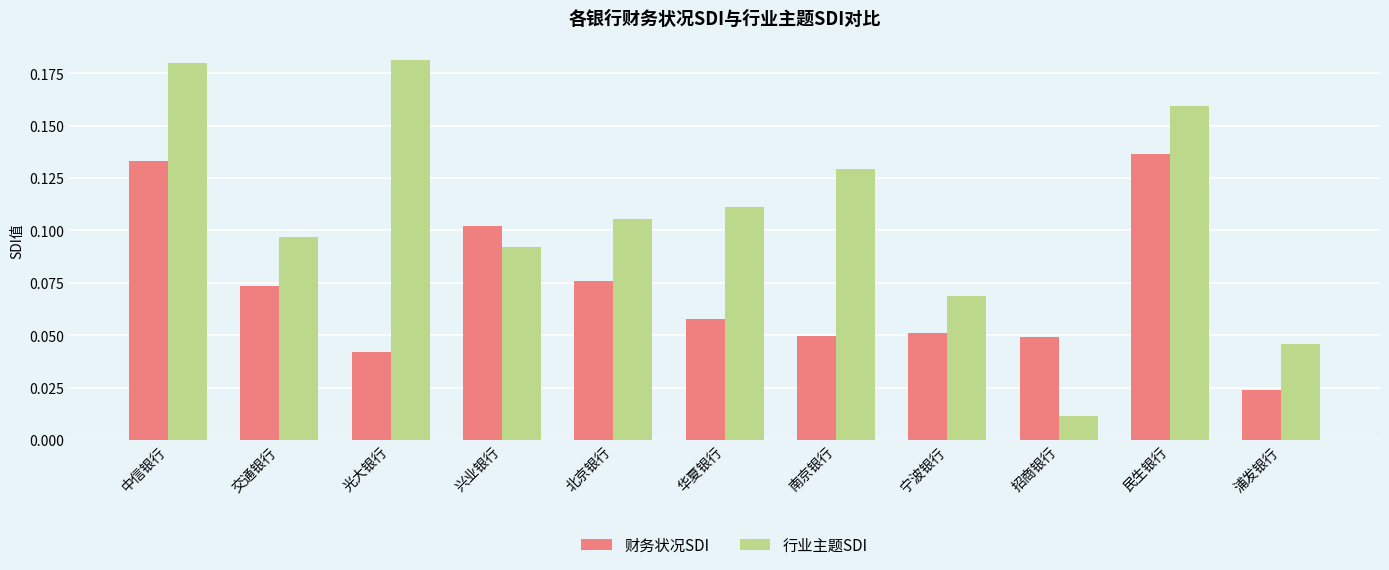

Rank the categories by 行业主题SDI value from highest to lowest.

光大银行, 中信银行, 民生银行, 南京银行, 华夏银行, 北京银行, 交通银行, 兴业银行, 宁波银行, 浦发银行, 招商银行